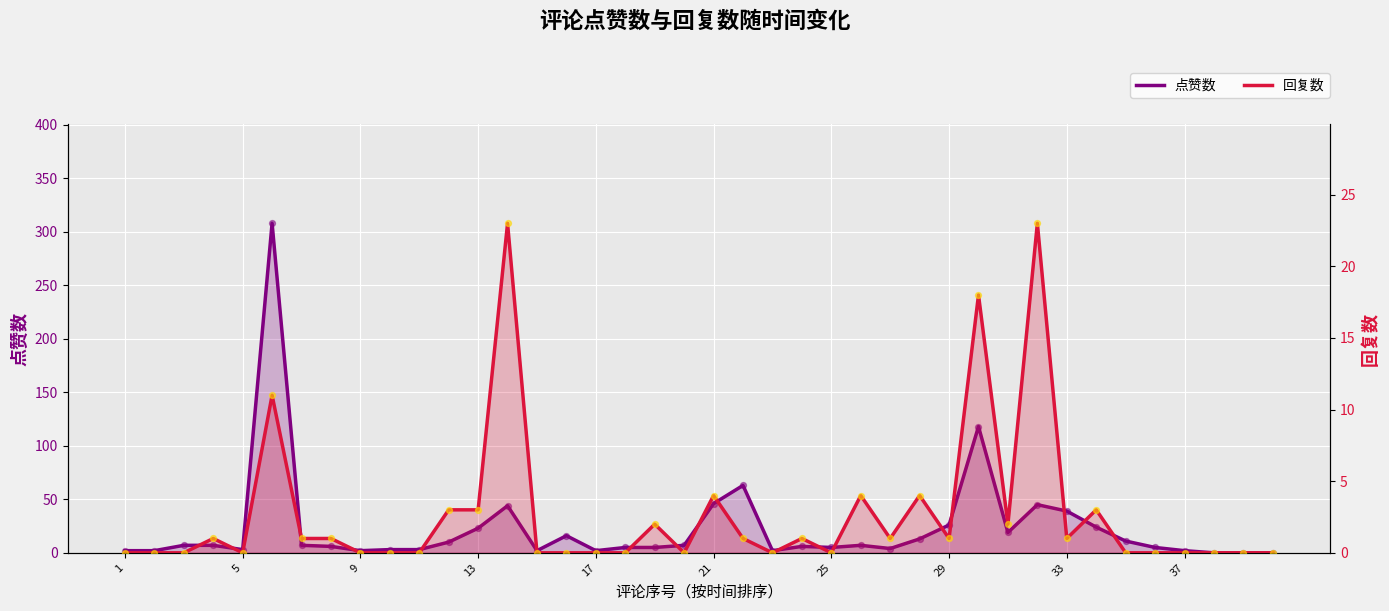

Which series reaches the maximum Y coordinate?

点赞数